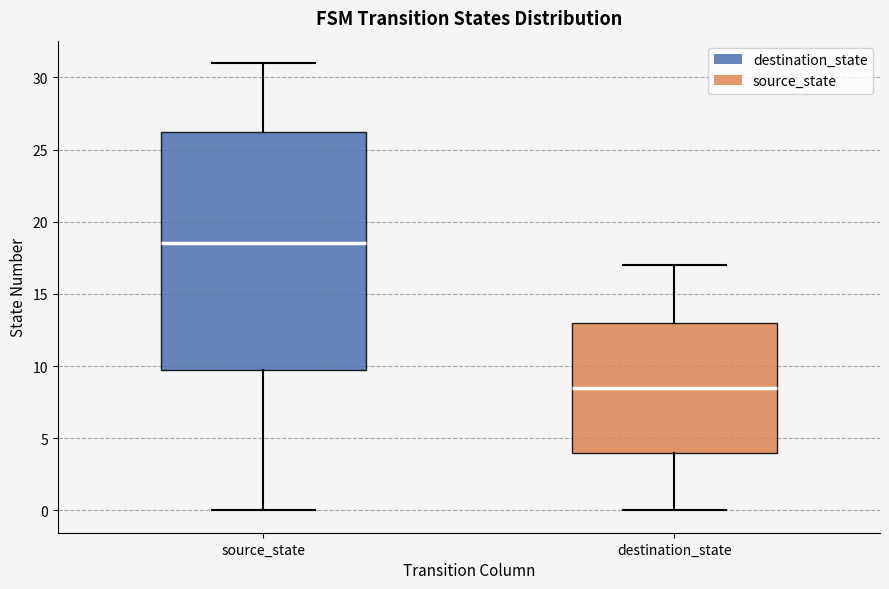

Reading left to right, transcribe this box plot: for each box, give where its median line is, the range the box spans, and where its two whiskers end, as read against the y-axis. The values are not printed on the chart, so give them approximately, as read against the axis.

source_state: median 18.5, box 10.0 to 26.5, whiskers 0.0 to 31.0
destination_state: median 8.5, box 4.0 to 13.0, whiskers 0.0 to 17.0